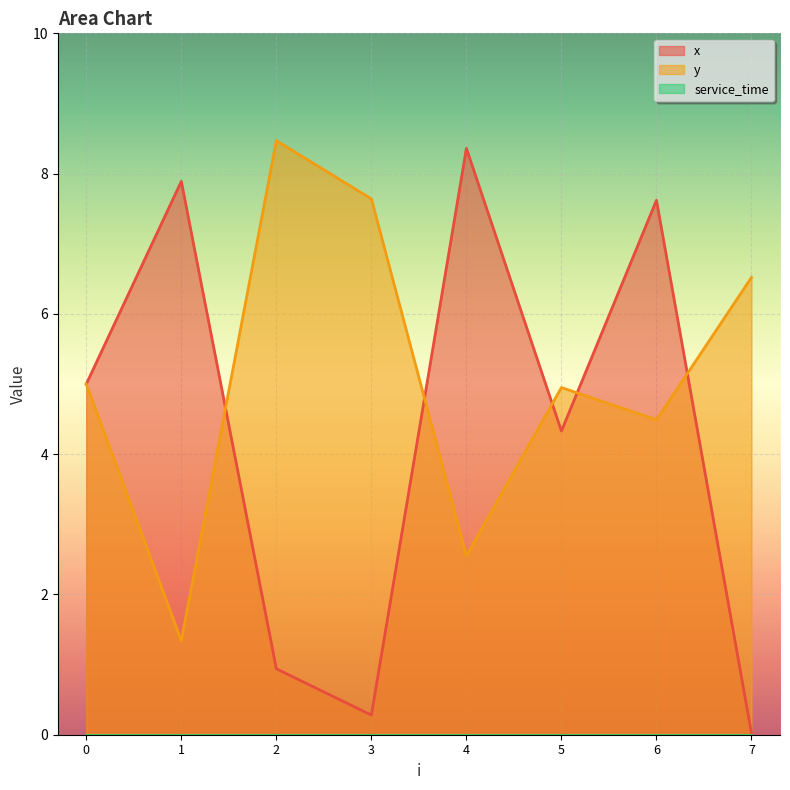

How many data points in y are above 5?

3